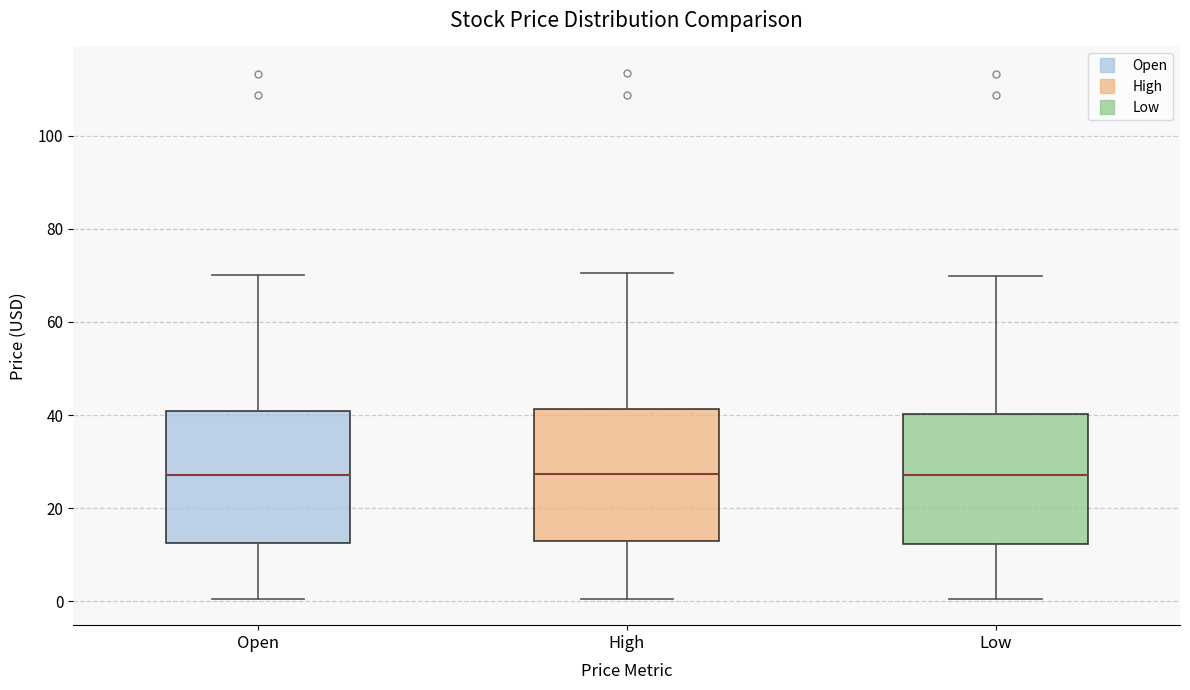

Where is the upper edge of the box for High on the y-axis? The values are not printed on the chart, so give them approximately, as read against the axis.

42